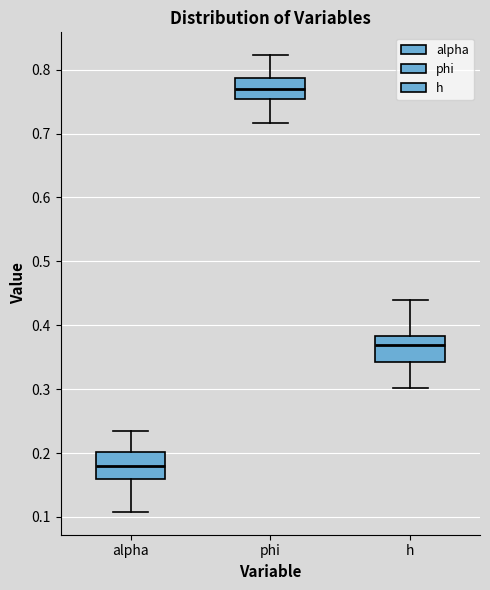

Where is the lower edge of the box for phi on the y-axis? The values are not printed on the chart, so give them approximately, as read against the axis.

0.75